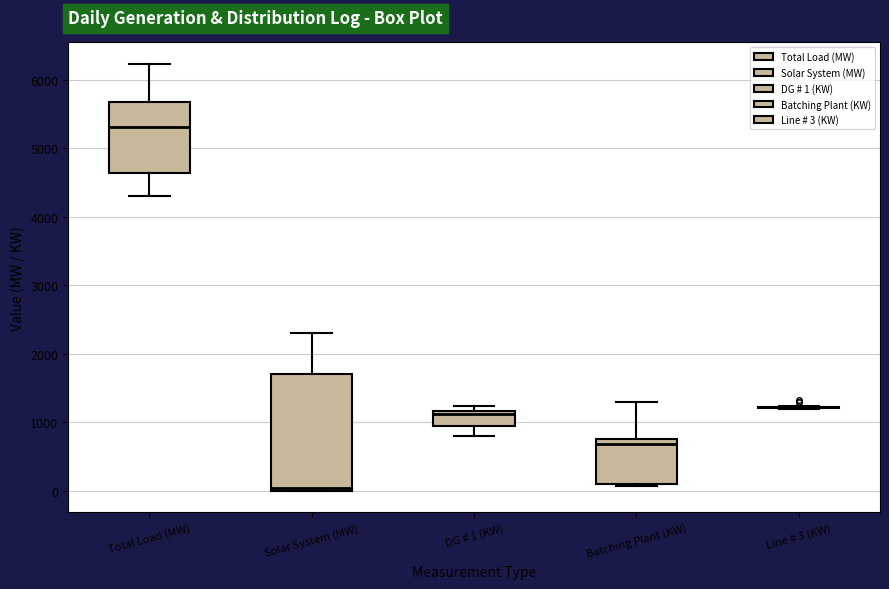

Which box is the tallest, from its lower edge to its upper edge?

Solar System (MW)